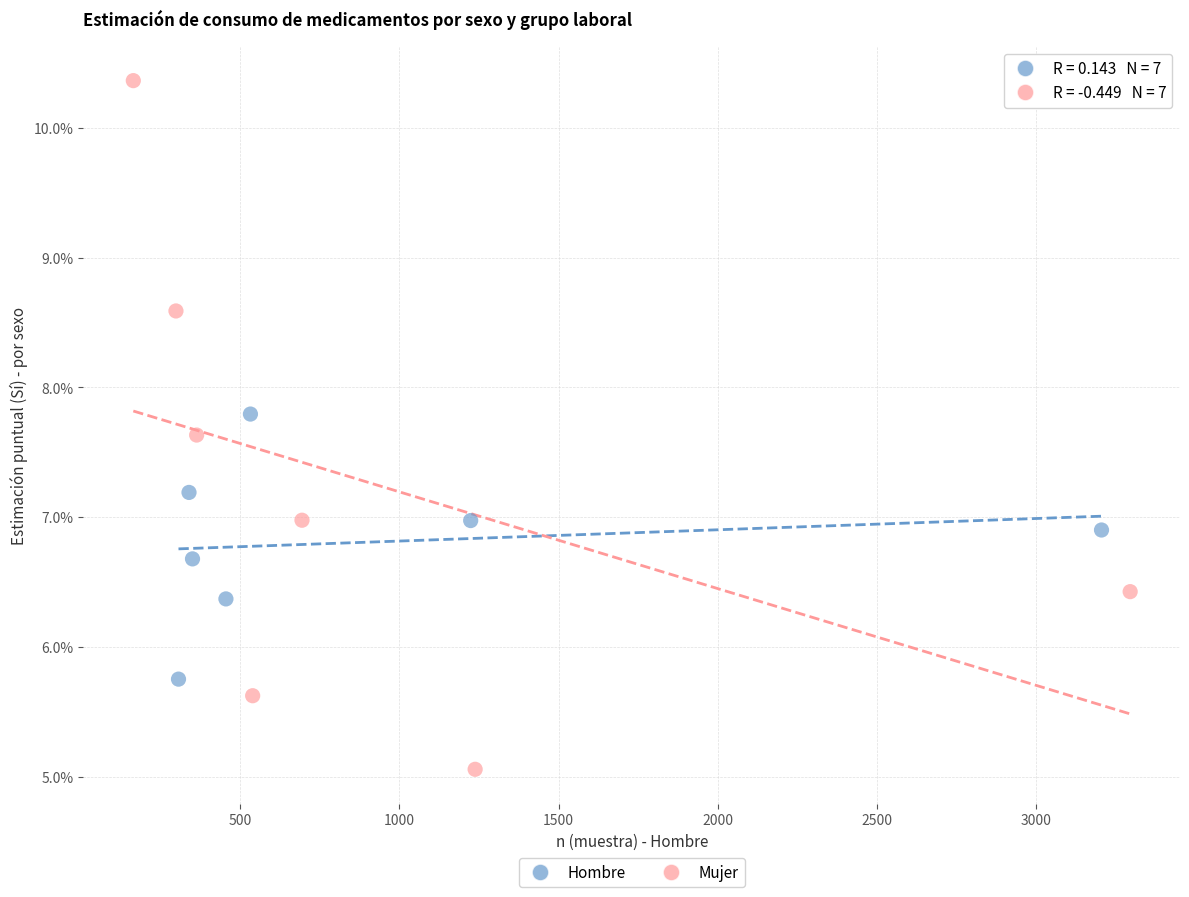

What are all the series names shown in the legend?

Hombre, Mujer